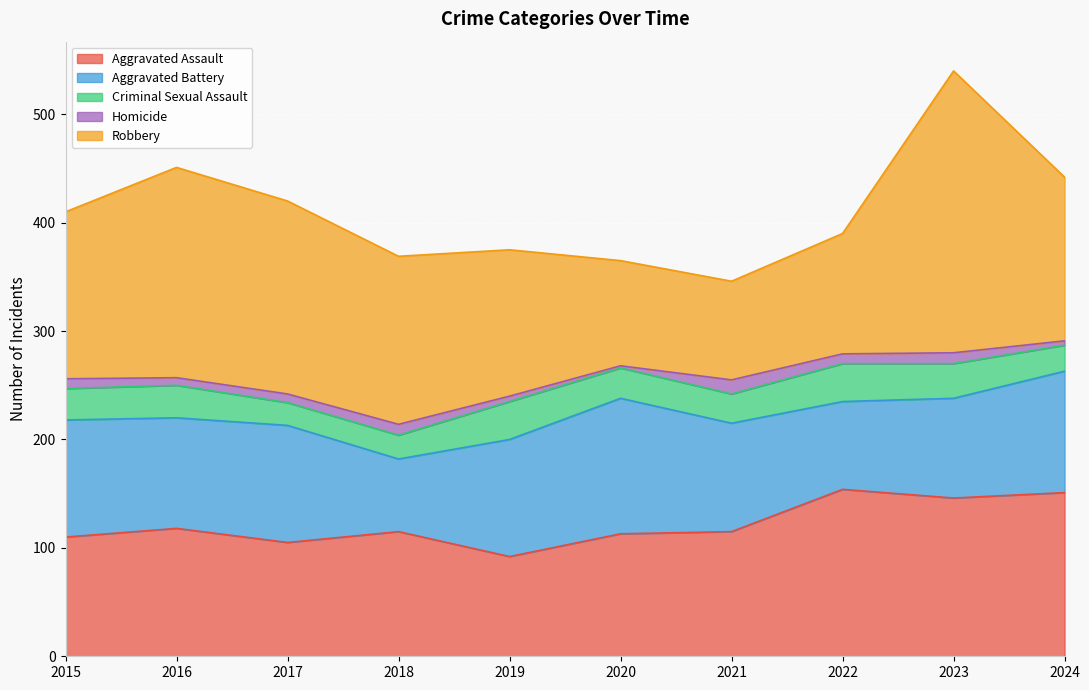

True or false: Aggravated Battery has a value of 108 at 2019.

True